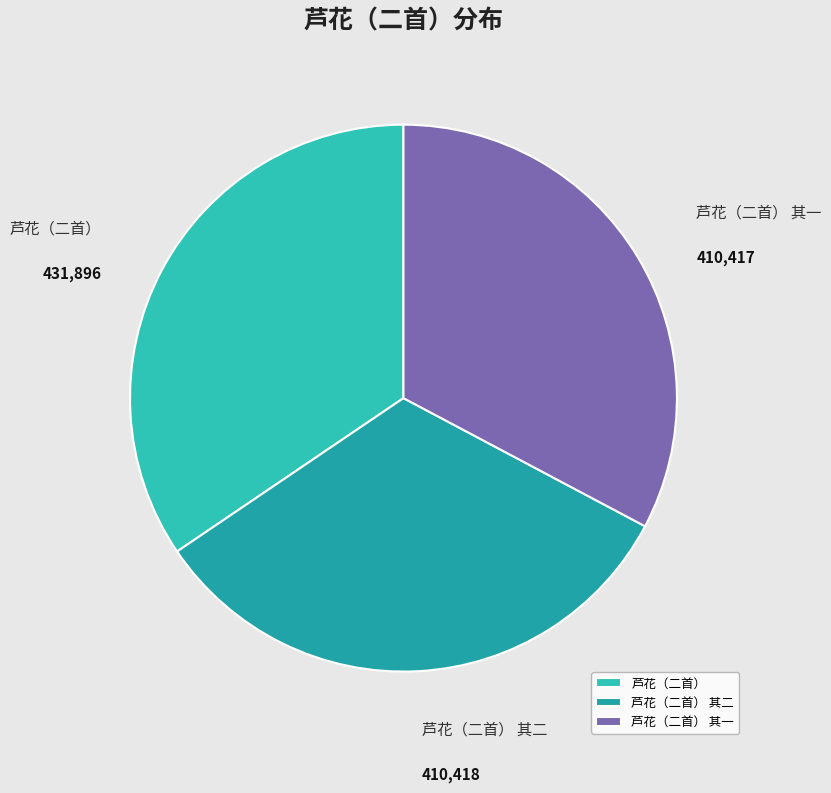

Does any single category account for the majority?

No